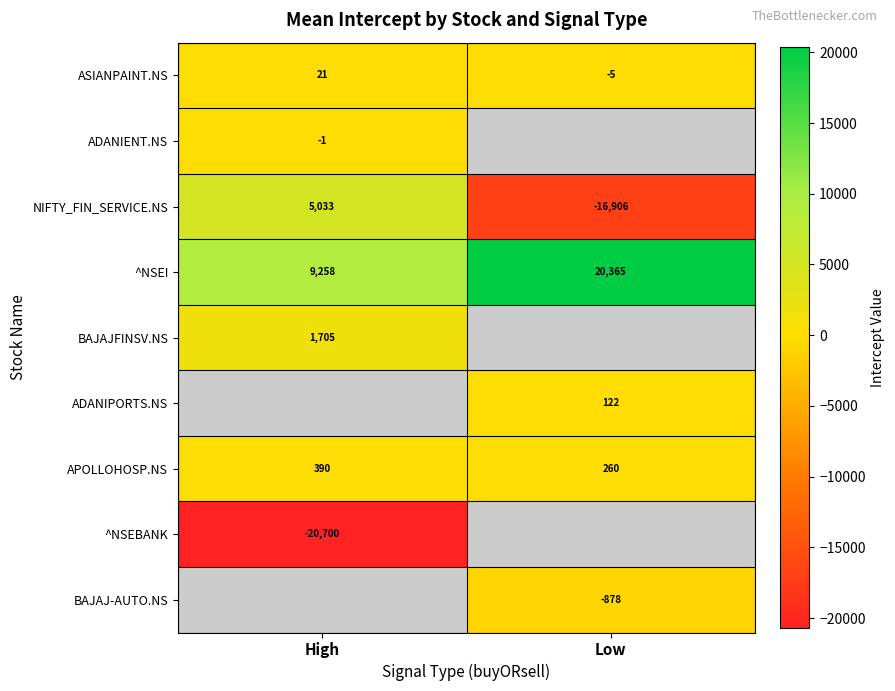

Which series has the largest range (max minus min)?

NIFTY_FIN_SERVICE.NS